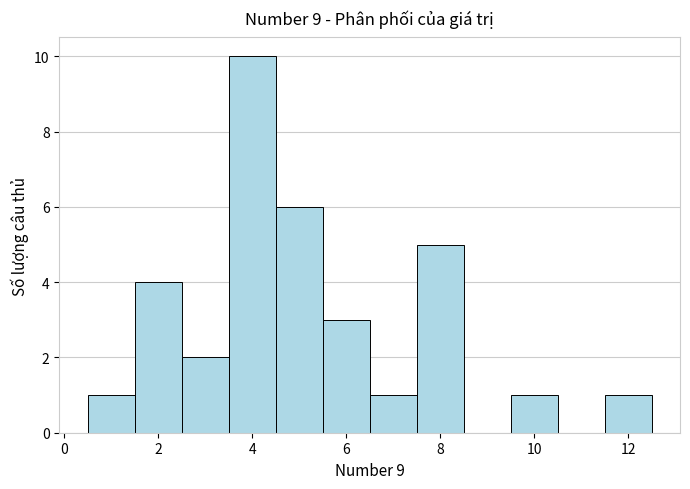

What is the height of the bar covering 7.5 to 8.5 on the x-axis? Neither the bar edges nor the heights are printed on the chart, so give them approximately, as read against the axes.

5